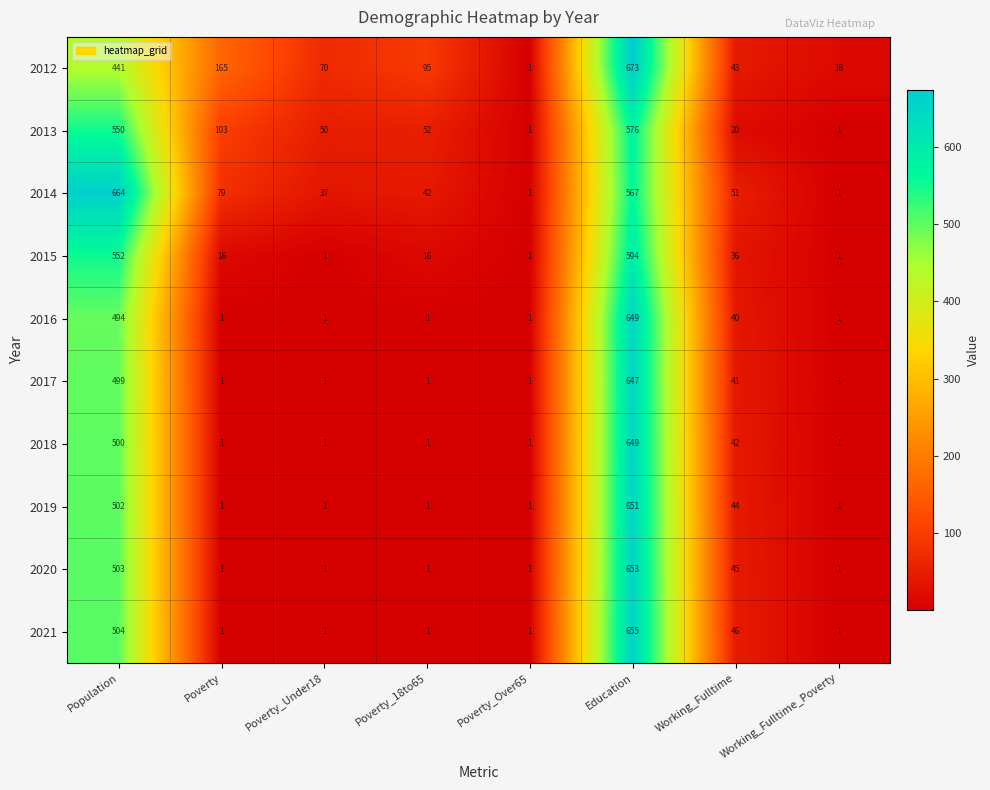

What is the spread (max minus min) of values at Education?

106